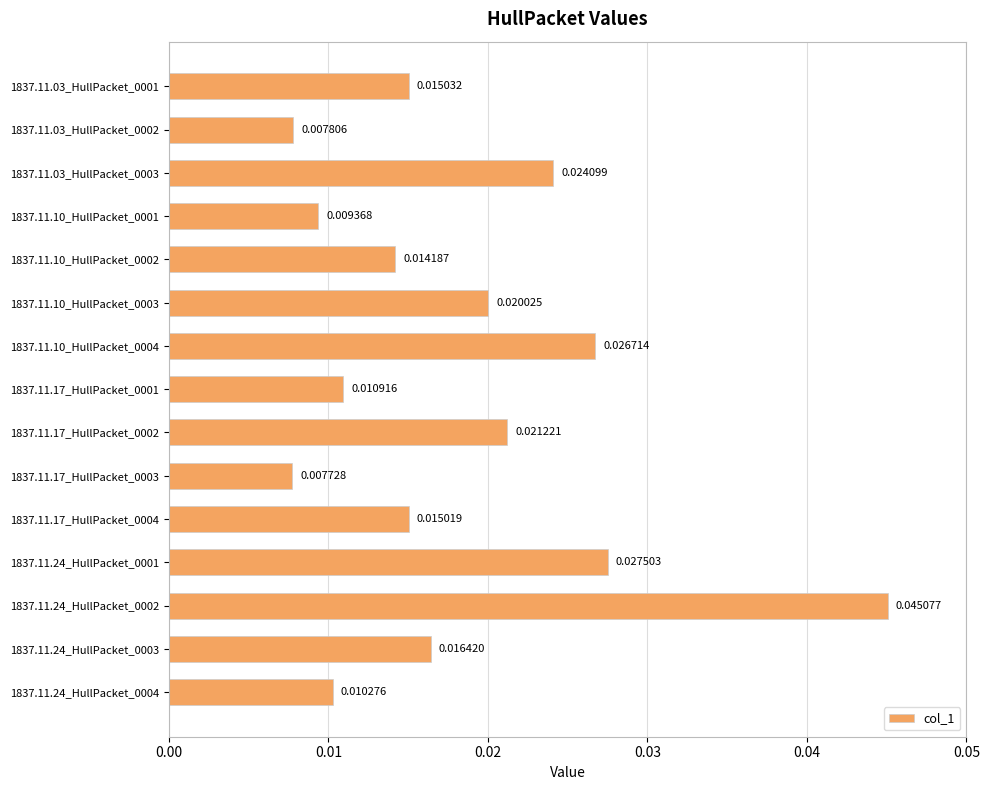

Count the values in the range 0 to 1.

15